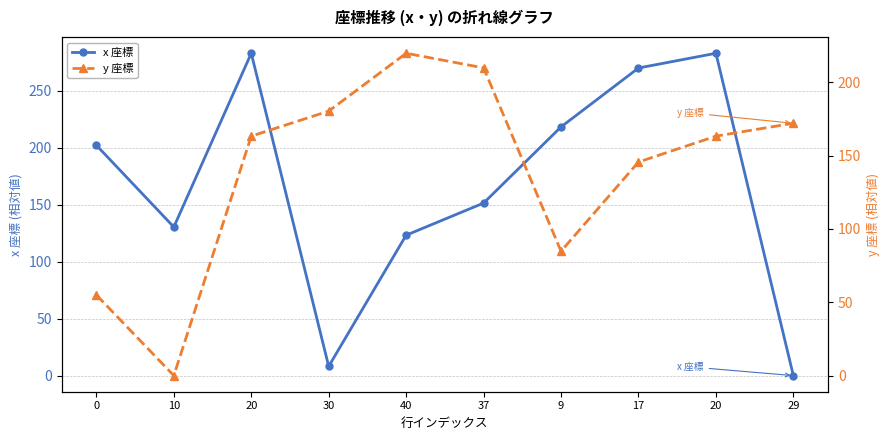

Where is the first local minimum for x 座標?

10